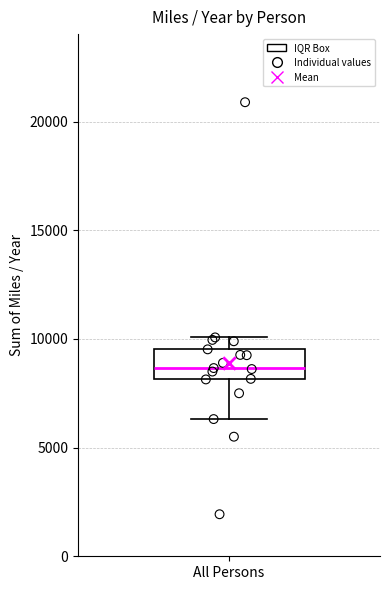

Read this box plot against the y-axis: the position of the median line, the range covered by the box, and the ends of both whiskers. The values are not printed on the chart, so give them approximately, as read against the axis.

median 8500, box 8000 to 9500, whiskers 6500 to 10000